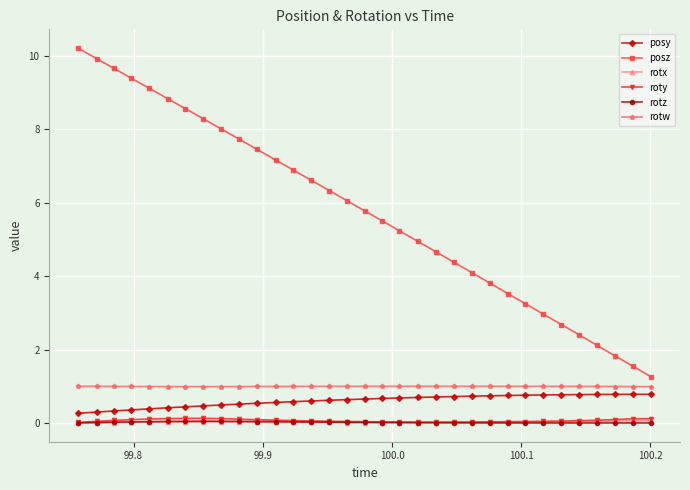

What is the maximum value for rotw?

1.0